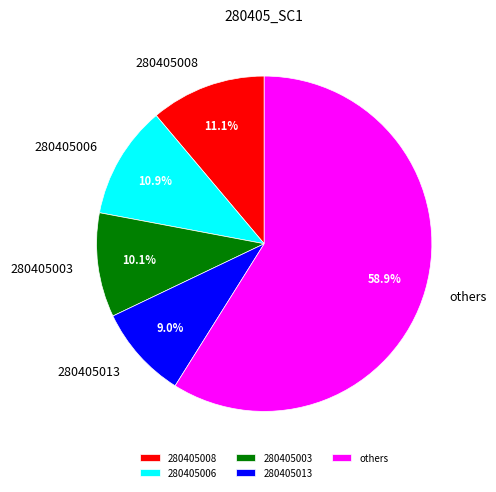

Is there any slice that represents more than half of the pie?

Yes